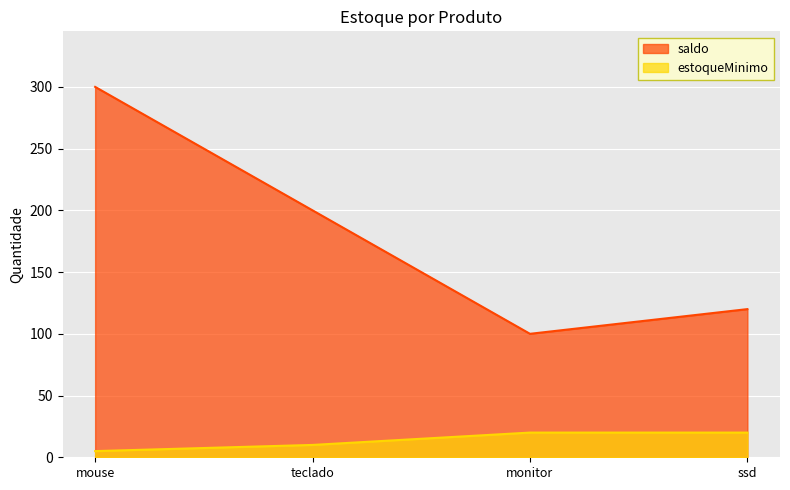

True or false: estoqueMinimo and saldo intersect in this chart.

False